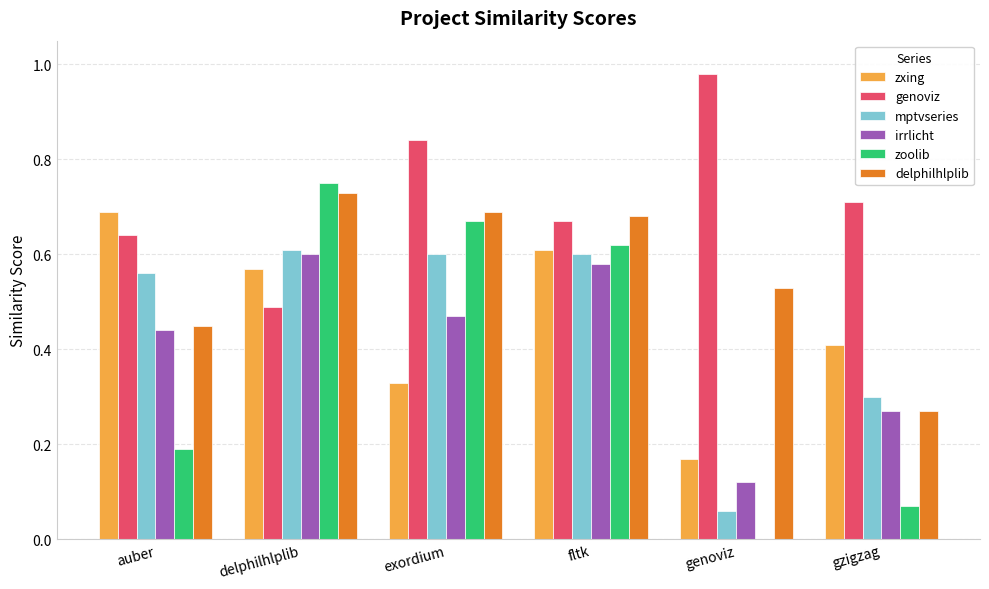

Which label corresponds to the largest value in the chart?

genoviz